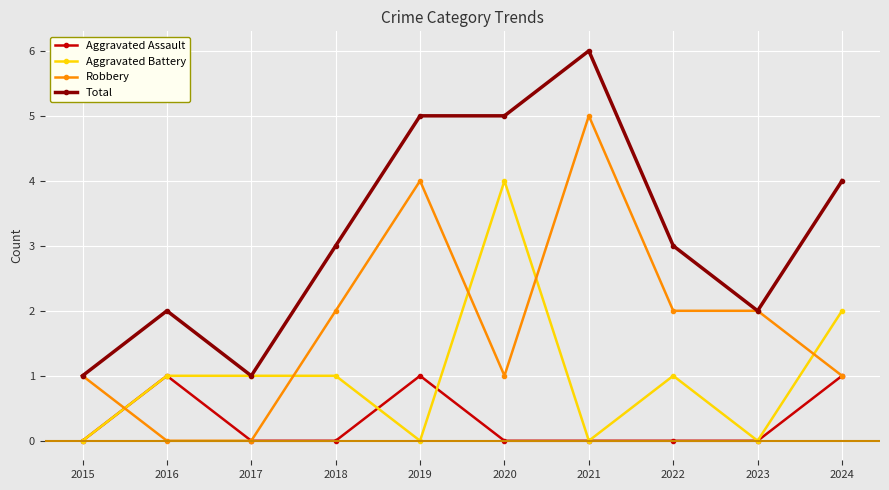

True or false: Total and Aggravated Assault intersect in this chart.

False